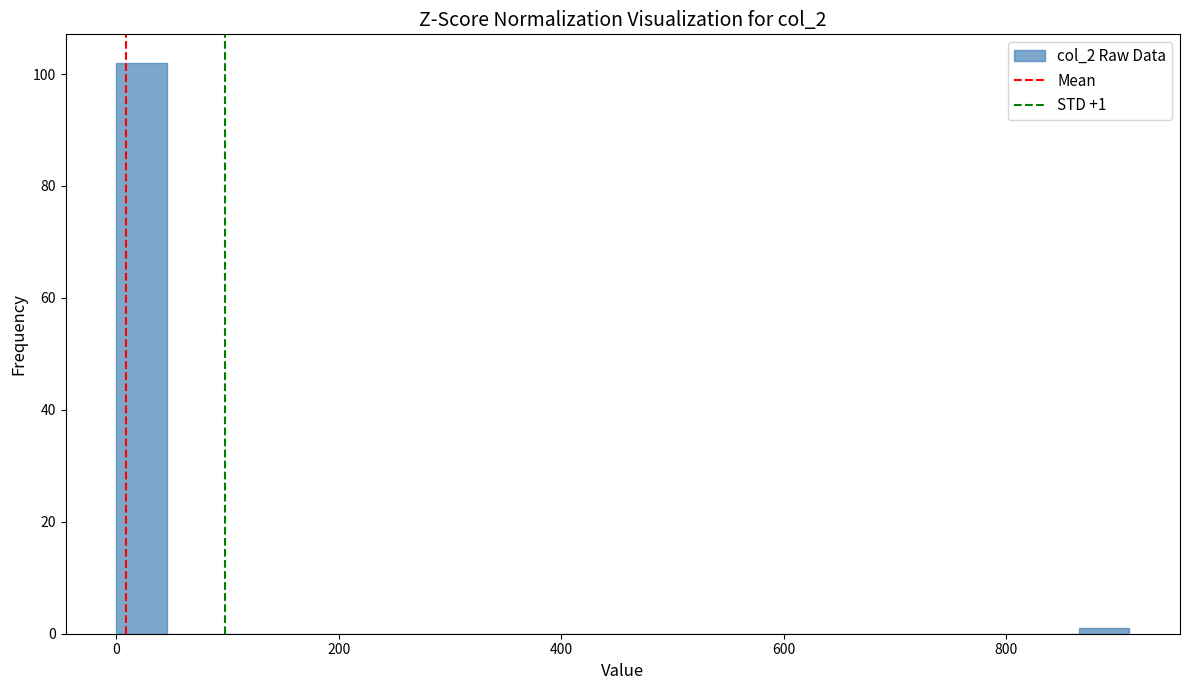

Around what value on the x-axis is the tallest bar? Give the approximate position of its centre, as read against the axis.

20